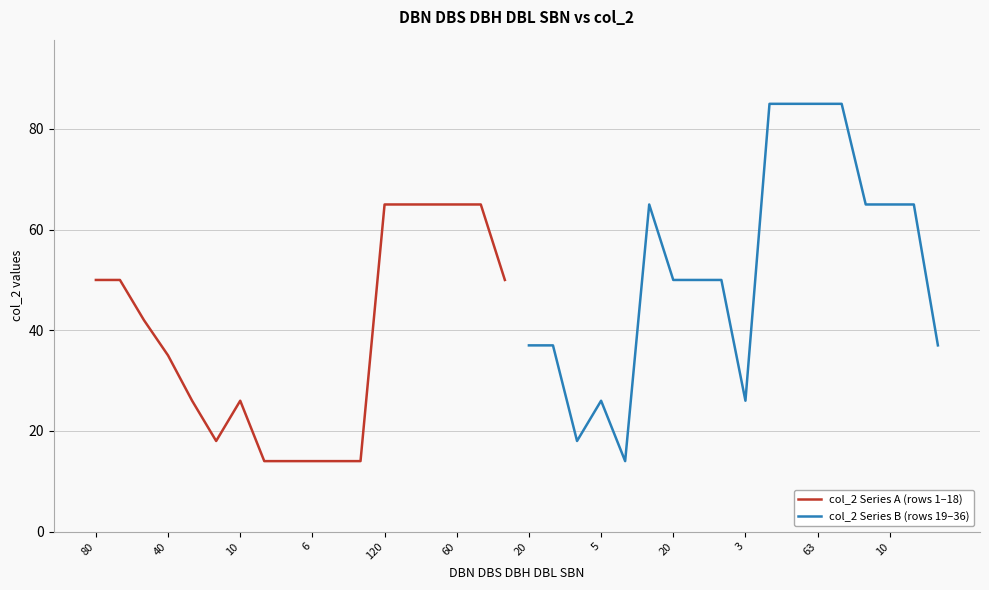

How many interior local valleys does the col_2 Series B (rows 19–36) series have?

3